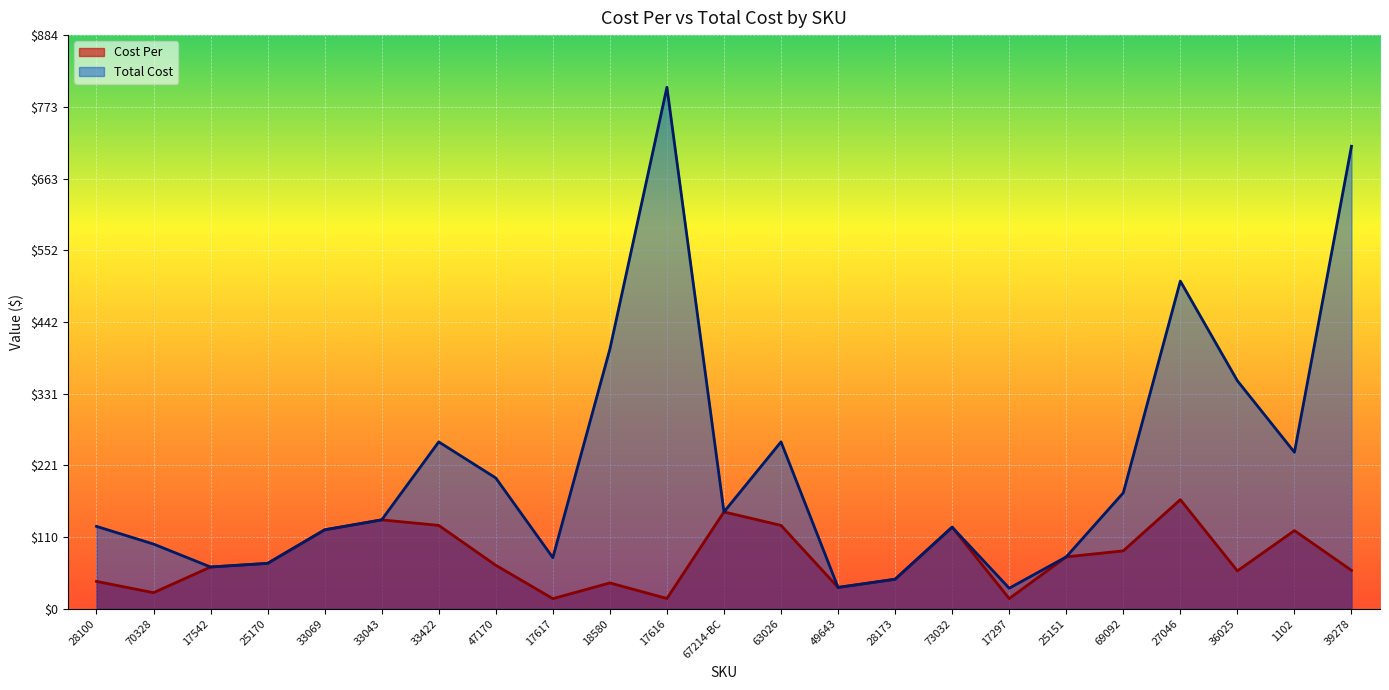

At which category is the sum across all series the highest?

17616